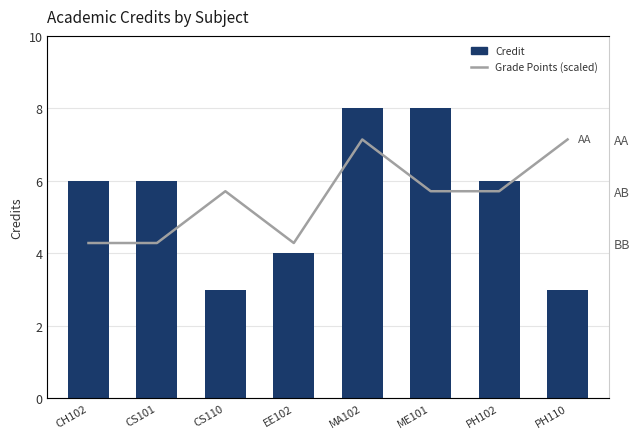

How many groups of bars are there?

8